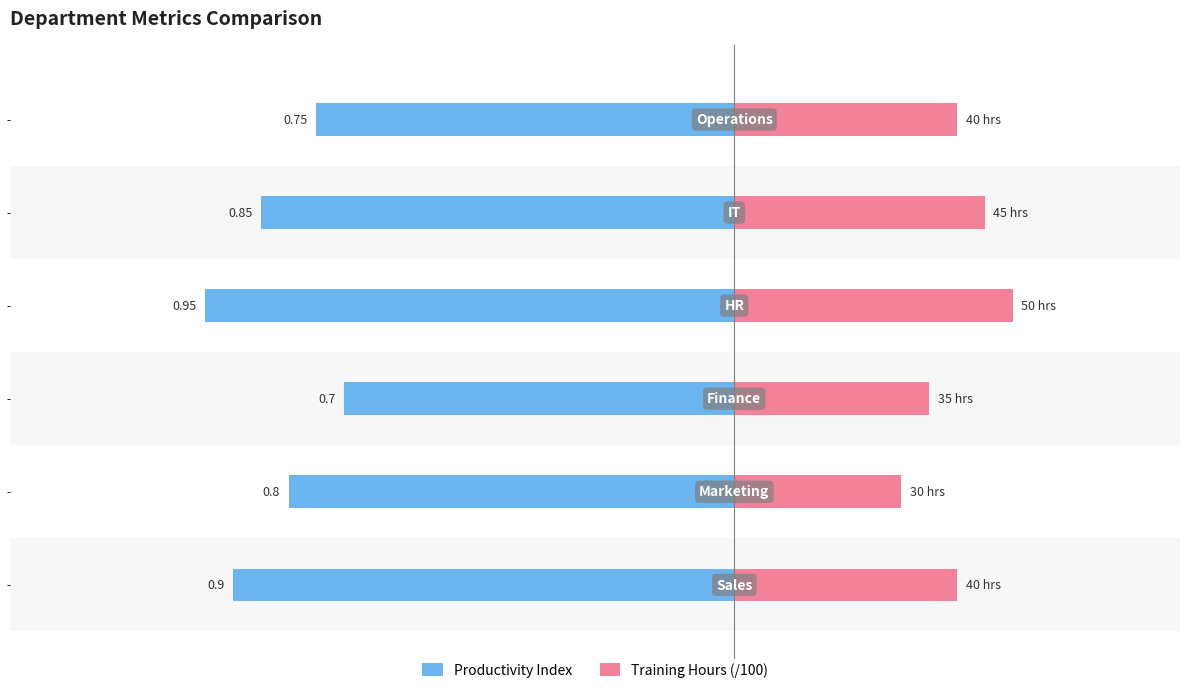

Reading left to right, what are all the values shown in this chart?

Productivity Index: -0.9	-0.8	-0.7	-0.9	-0.8	-0.8
Training Hours (/100): 0.4	0.3	0.3	0.5	0.5	0.4